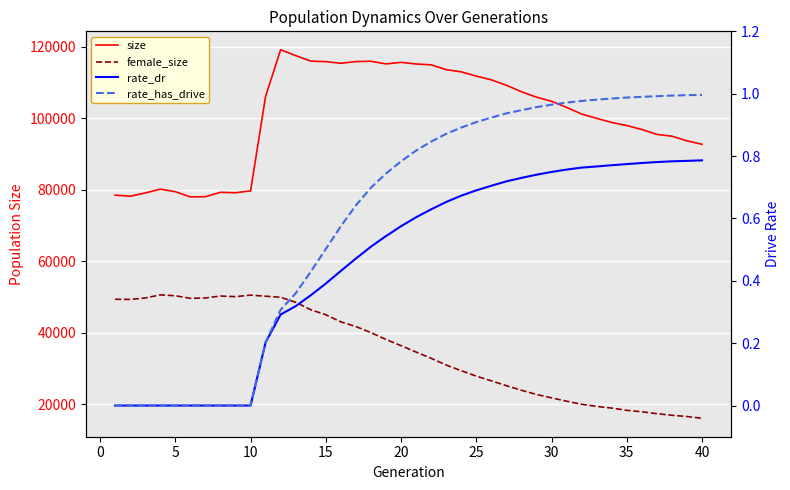

Rank the series by their maximum value, from lowest to highest.

rate_dr, rate_has_drive, female_size, size